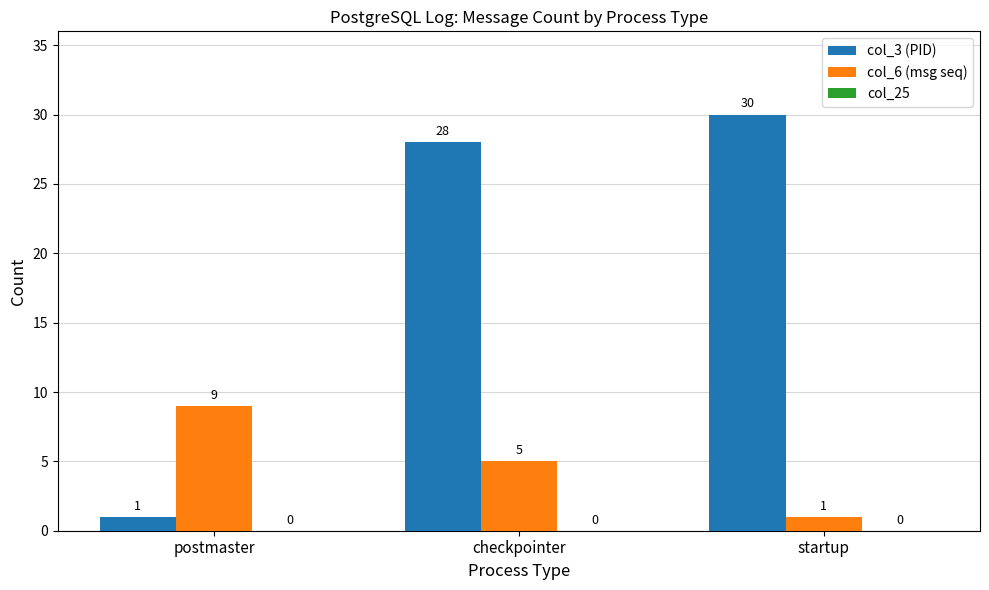

Which series has the widest spread of values?

col_3 (PID)